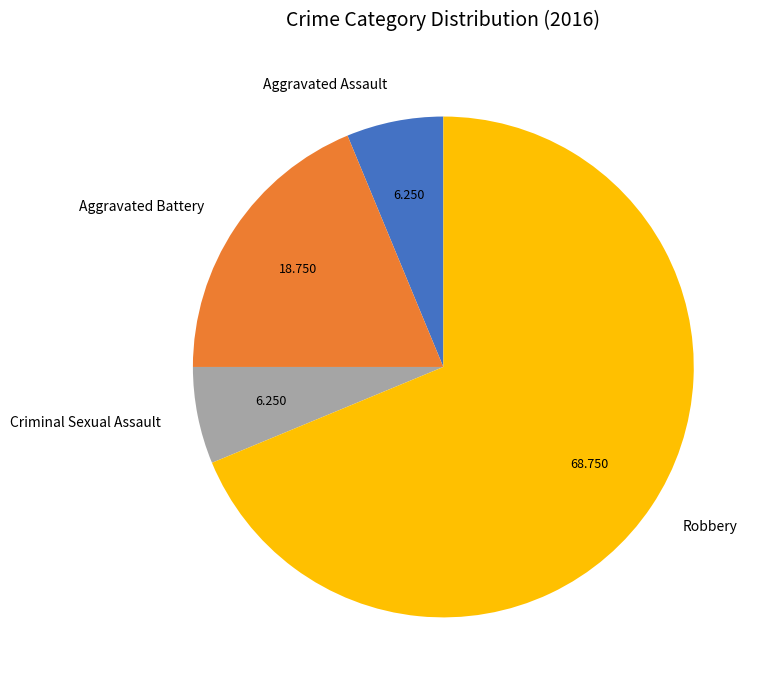

Which category has the biggest portion of the pie?

Robbery